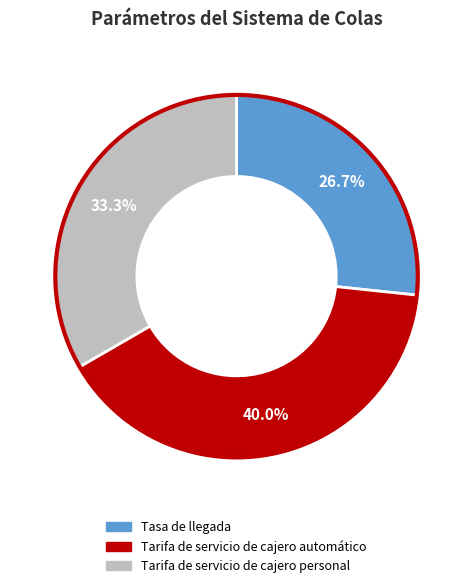

What percentage is NOT represented by Tarifa de servicio de cajero automático?

60.0%